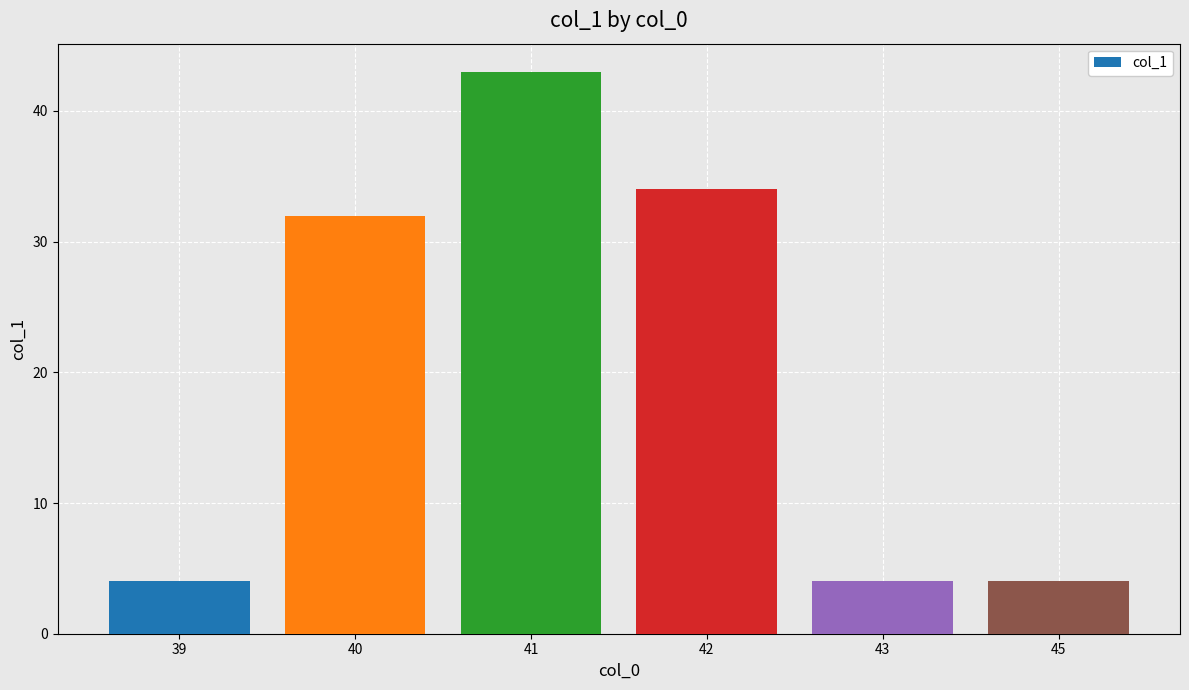

Approximately how many times larger is the value at 43 compared to 39?

1.0